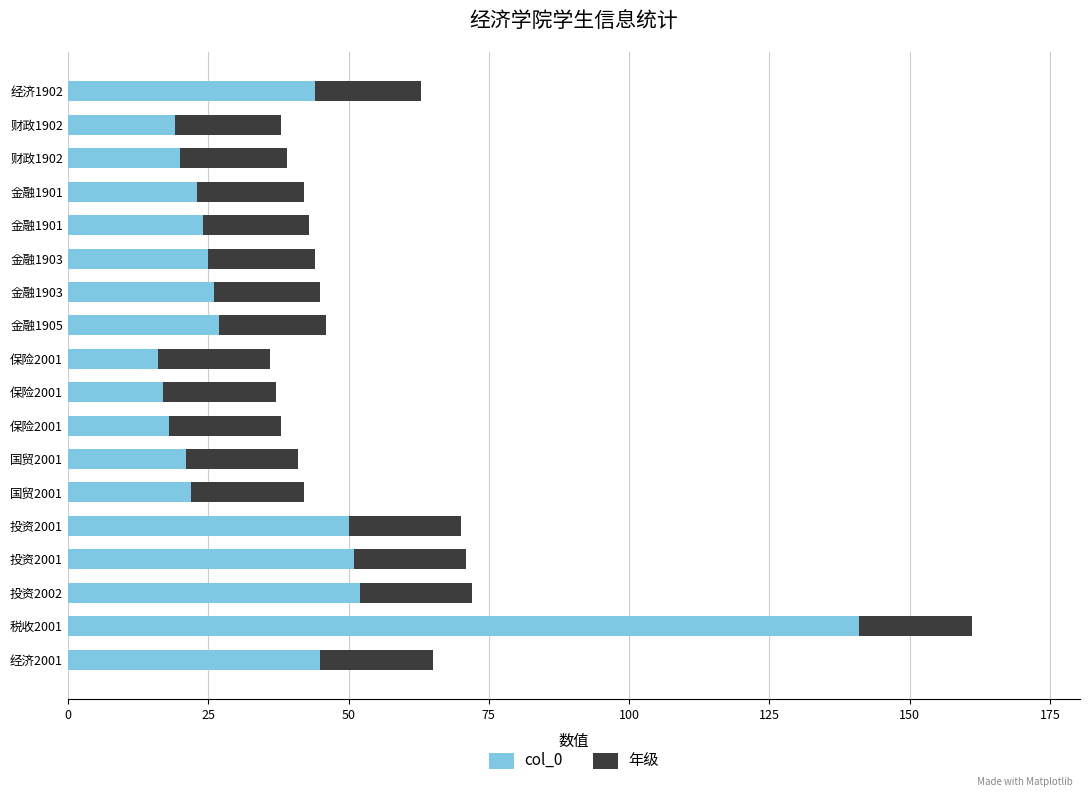

List the series in order of their overall mean, lowest first.

年级, col_0